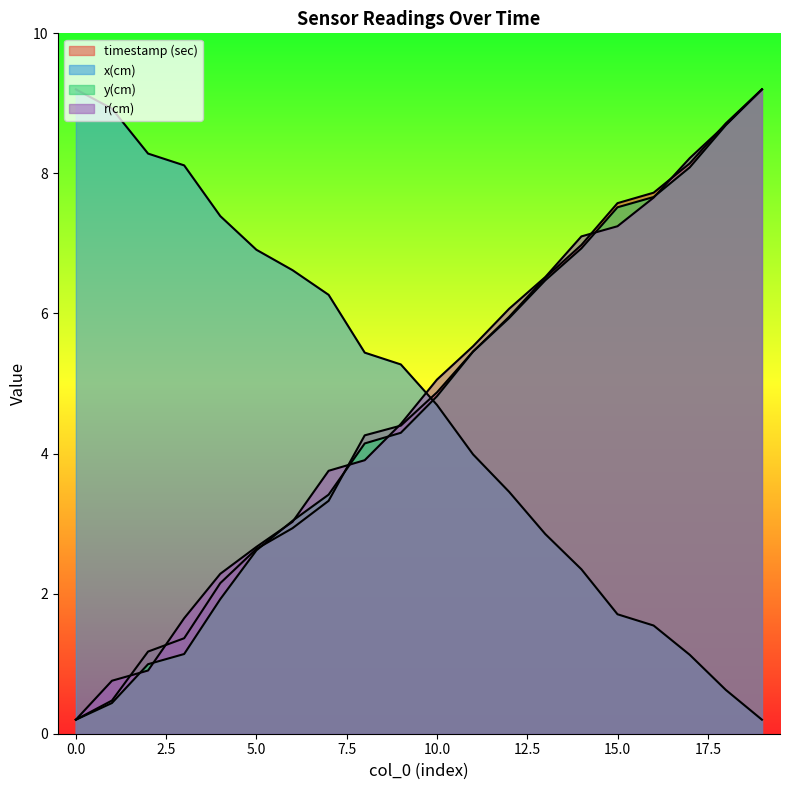

Reading left to right, extract all data points from this chart.

timestamp (sec): 0.2	0.5	1.2	1.4	2.2	2.6	2.9	3.3	4.3	4.4	4.9	5.5	6.0	6.5	7.0	7.6	7.7	8.1	8.7	9.2
x(cm): 9.2	8.9	8.3	8.1	7.4	6.9	6.6	6.3	5.4	5.3	4.7	4.0	3.5	2.9	2.3	1.7	1.5	1.1	0.6	0.2
y(cm): 0.2	0.4	1.0	1.1	1.9	2.6	3.0	3.4	4.1	4.3	4.8	5.5	5.9	6.5	6.9	7.5	7.7	8.1	8.7	9.2
r(cm): 0.2	0.8	0.9	1.6	2.3	2.7	3.0	3.8	3.9	4.4	5.1	5.5	6.1	6.5	7.1	7.2	7.7	8.2	8.7	9.2